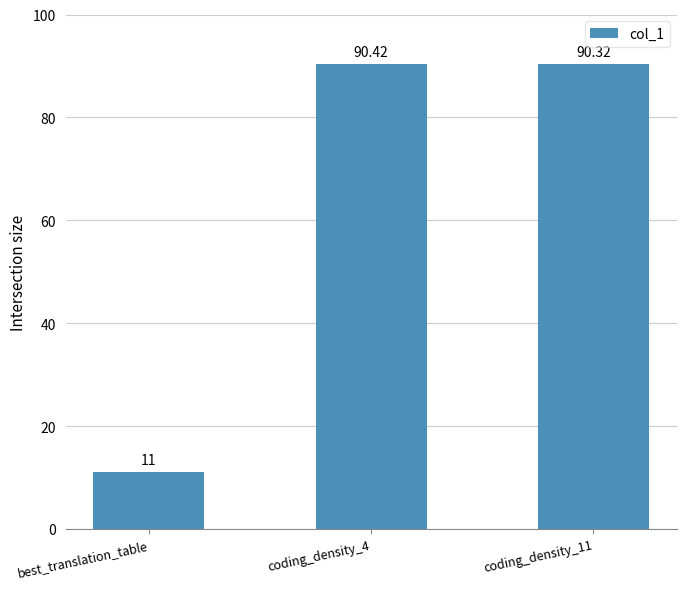

At which label is the value closest to 50?

best_translation_table